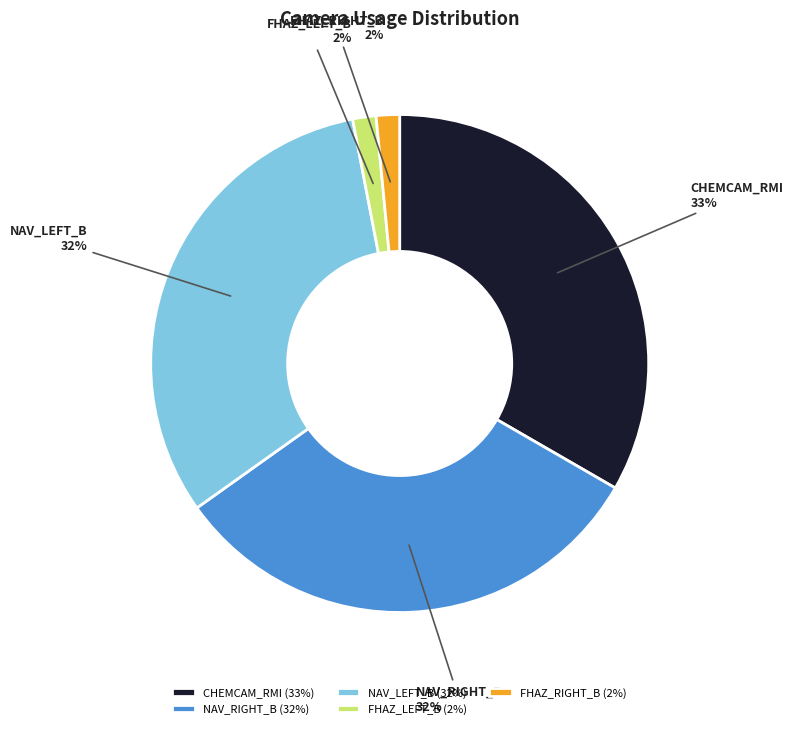

How many segments does this pie chart have?

5